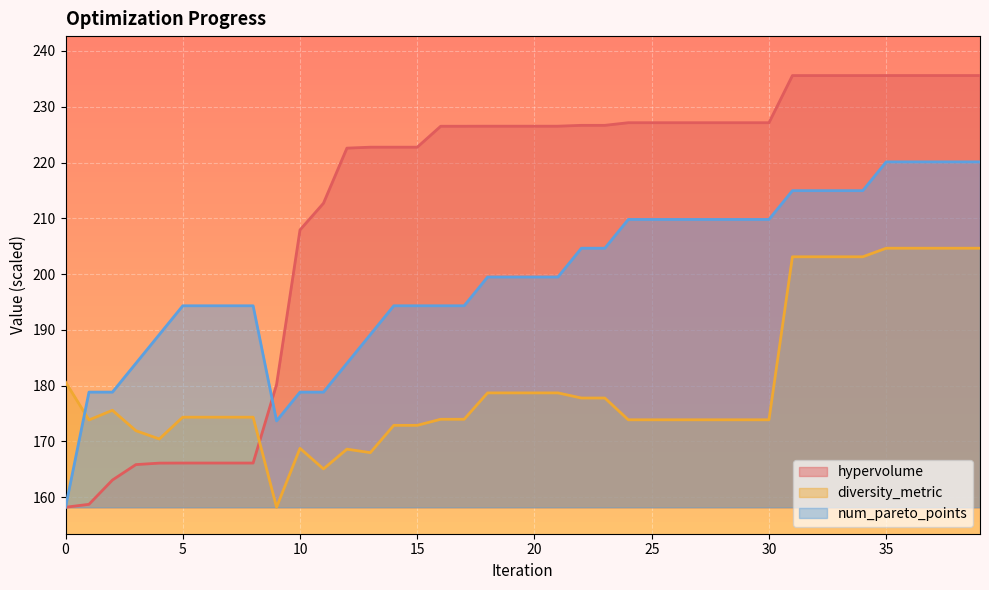

What is the difference between the maximum and second lowest values in the diversity_metric series?

39.6